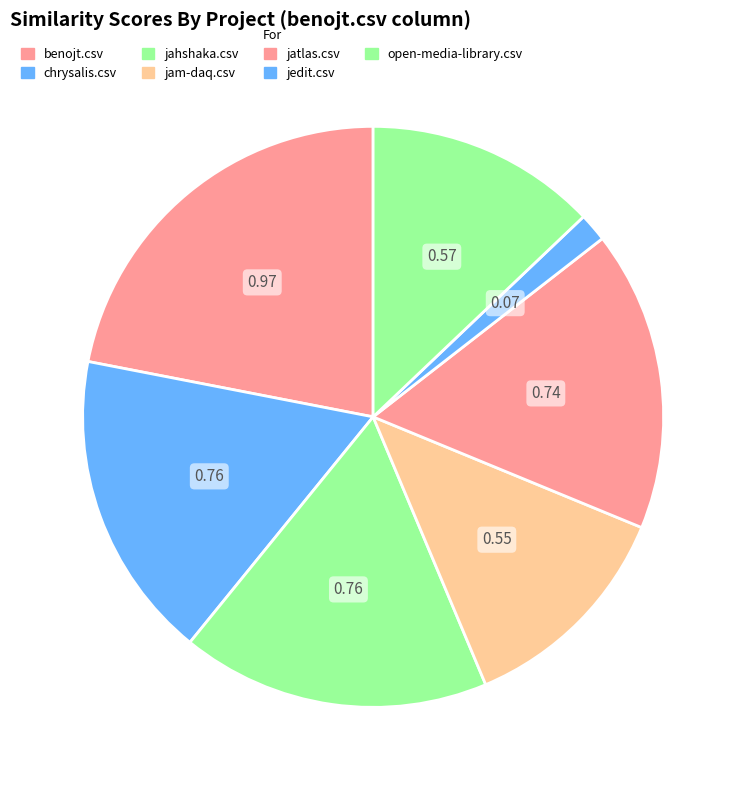

What percentage do jatlas.csv and chrysalis.csv together represent?

33.9%